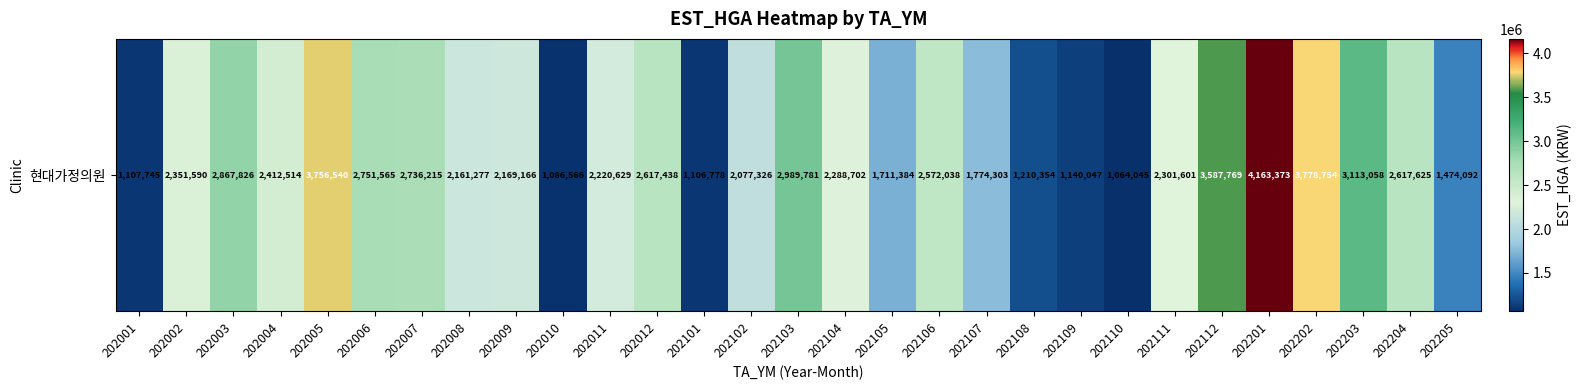

Read the value at 202107, to the nearest 10.

1774300